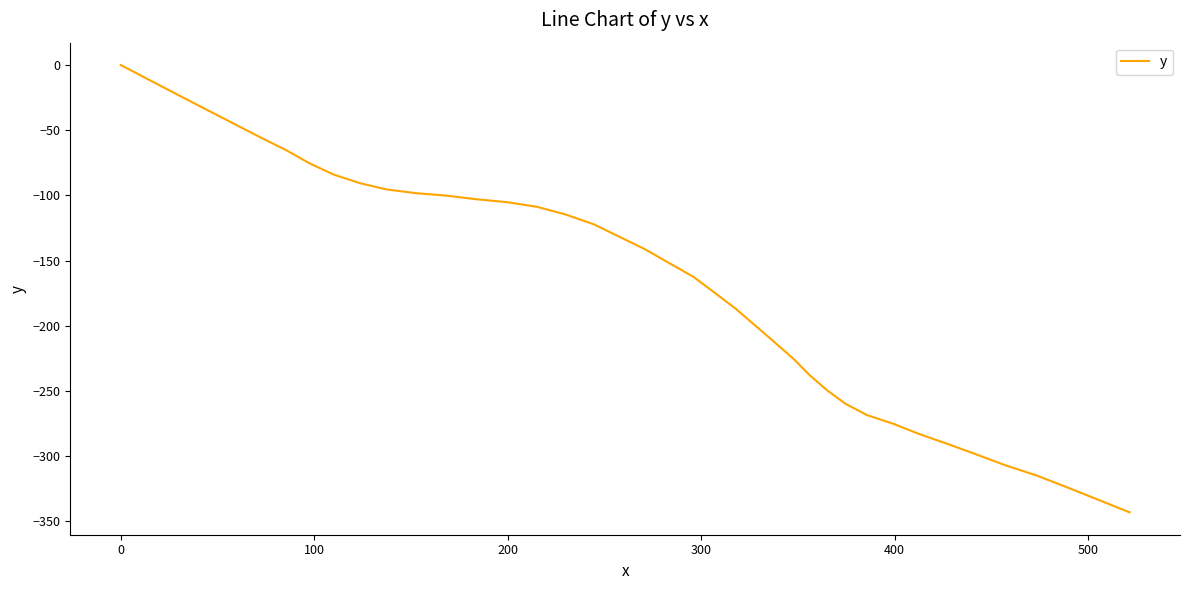

What is the minimum value shown in the chart?

-343.1